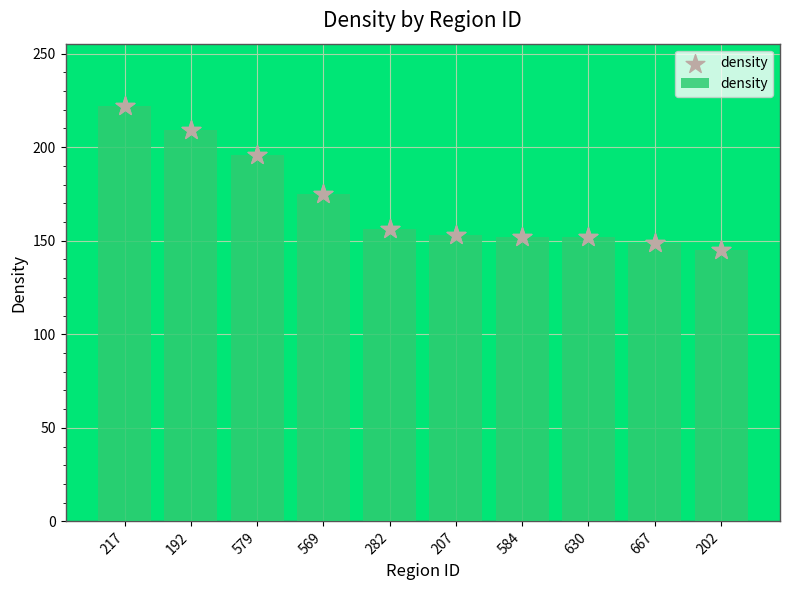

Which has a higher value, 207 or 192?

192